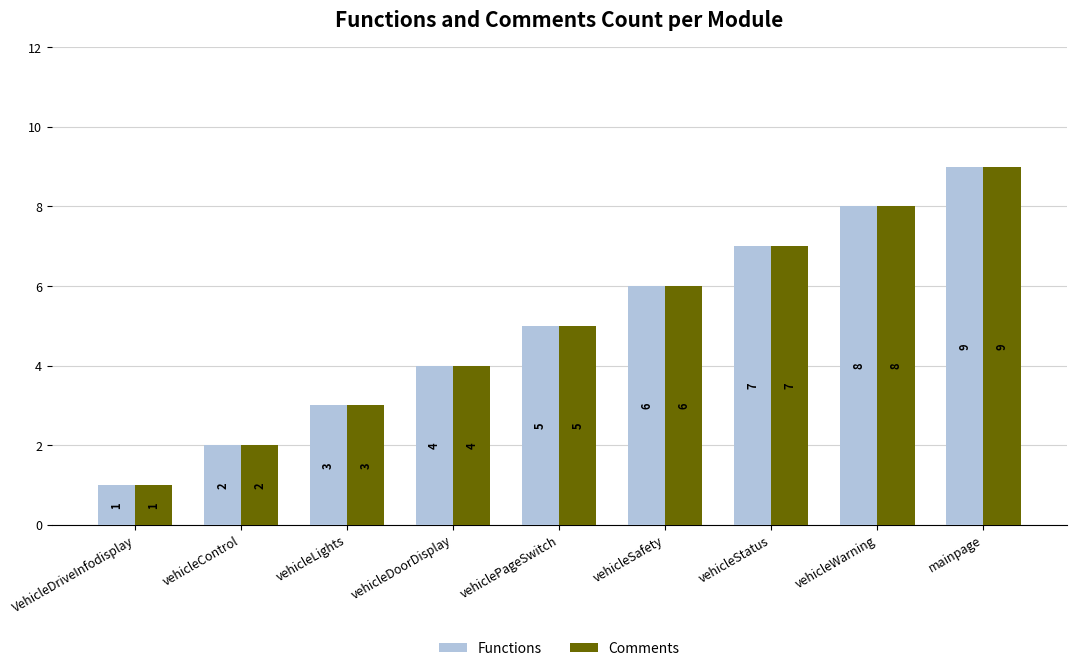

Reading left to right, what are all the values shown in this chart?

Functions: 1	2	3	4	5	6	7	8	9
Comments: 1	2	3	4	5	6	7	8	9